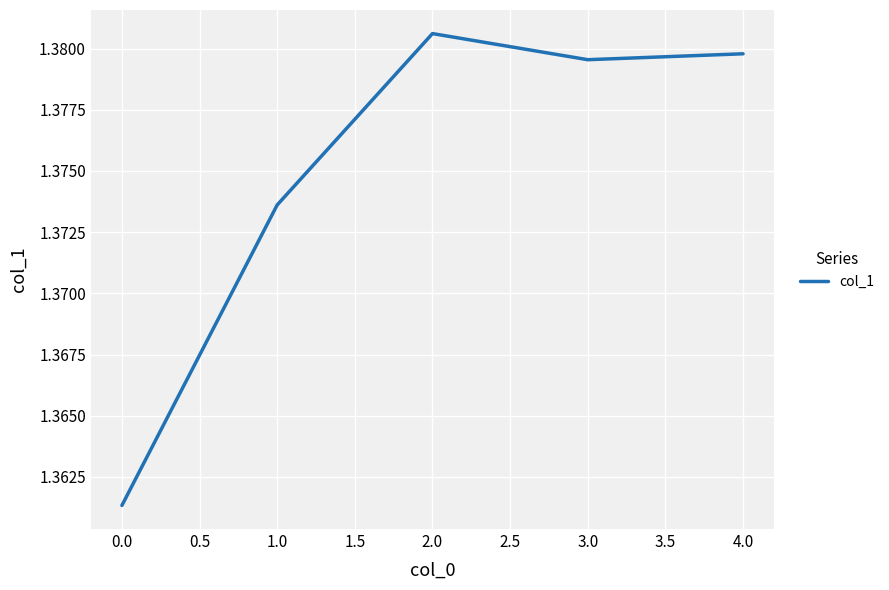

Which category has the lowest value across all series?

0.0